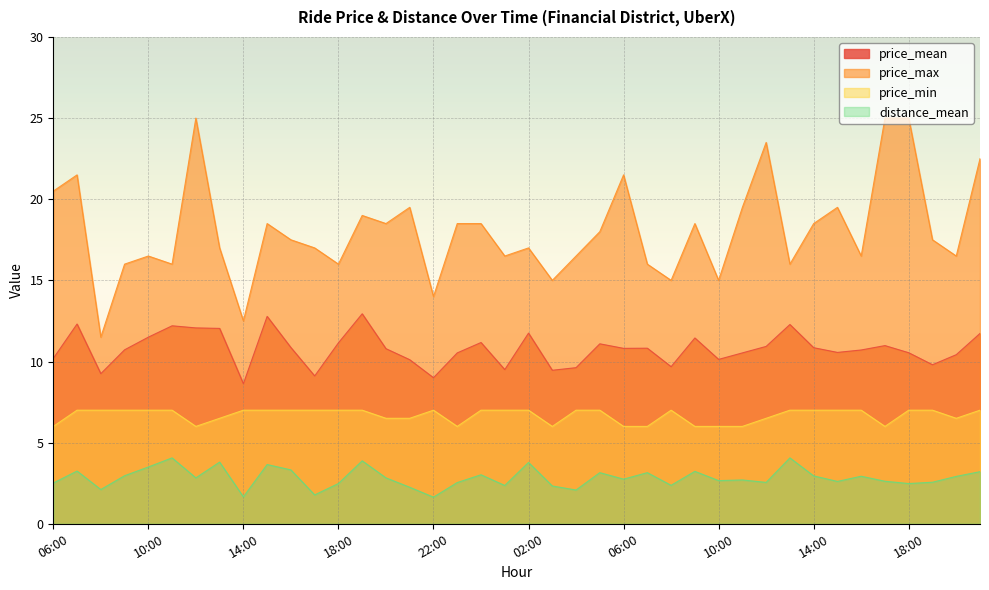

Reading right to left, extract all data points from this chart.

price_mean: 21:00=11.7	20:00=10.4	19:00=9.8	18:00=10.5	17:00=11.0	16:00=10.7	15:00=10.6	14:00=10.8	13:00=12.3	12:00=10.9	11:00=10.5	10:00=10.1	09:00=11.4	08:00=9.7	07:00=10.8	06:00=10.8	05:00=11.1	04:00=9.6	03:00=9.5	02:00=11.8	01:00=9.5	00:00=11.2	23:00=10.5	22:00=9.0	21:00=10.1	20:00=10.8	19:00=12.9	18:00=11.2	17:00=9.1	16:00=10.9	15:00=12.8	14:00=8.6	13:00=12.0	12:00=12.1	11:00=12.2	10:00=11.5	09:00=10.7	08:00=9.2	07:00=12.3	06:00=10.2
price_max: 21:00=22.5	20:00=16.5	19:00=17.5	18:00=25.0	17:00=25.0	16:00=16.5	15:00=19.5	14:00=18.5	13:00=16.0	12:00=23.5	11:00=19.5	10:00=15.0	09:00=18.5	08:00=15.0	07:00=16.0	06:00=21.5	05:00=18.0	04:00=16.5	03:00=15.0	02:00=17.0	01:00=16.5	00:00=18.5	23:00=18.5	22:00=14.0	21:00=19.5	20:00=18.5	19:00=19.0	18:00=16.0	17:00=17.0	16:00=17.5	15:00=18.5	14:00=12.5	13:00=17.0	12:00=25.0	11:00=16.0	10:00=16.5	09:00=16.0	08:00=11.5	07:00=21.5	06:00=20.5
price_min: 21:00=7.0	20:00=6.5	19:00=7.0	18:00=7.0	17:00=6.0	16:00=7.0	15:00=7.0	14:00=7.0	13:00=7.0	12:00=6.5	11:00=6.0	10:00=6.0	09:00=6.0	08:00=7.0	07:00=6.0	06:00=6.0	05:00=7.0	04:00=7.0	03:00=6.0	02:00=7.0	01:00=7.0	00:00=7.0	23:00=6.0	22:00=7.0	21:00=6.5	20:00=6.5	19:00=7.0	18:00=7.0	17:00=7.0	16:00=7.0	15:00=7.0	14:00=7.0	13:00=6.5	12:00=6.0	11:00=7.0	10:00=7.0	09:00=7.0	08:00=7.0	07:00=7.0	06:00=6.0
distance_mean: 21:00=3.2	20:00=2.9	19:00=2.6	18:00=2.5	17:00=2.6	16:00=2.9	15:00=2.6	14:00=3.0	13:00=4.1	12:00=2.5	11:00=2.7	10:00=2.7	09:00=3.2	08:00=2.4	07:00=3.1	06:00=2.8	05:00=3.1	04:00=2.1	03:00=2.3	02:00=3.8	01:00=2.4	00:00=3.0	23:00=2.5	22:00=1.6	21:00=2.2	20:00=2.8	19:00=3.9	18:00=2.5	17:00=1.8	16:00=3.3	15:00=3.6	14:00=1.7	13:00=3.8	12:00=2.8	11:00=4.1	10:00=3.5	09:00=3.0	08:00=2.1	07:00=3.2	06:00=2.5